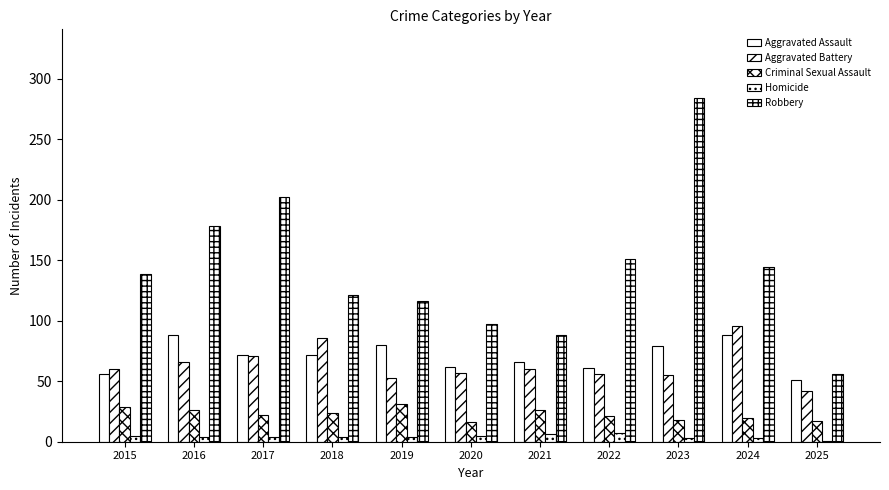

Count the number of categories in the chart.

11